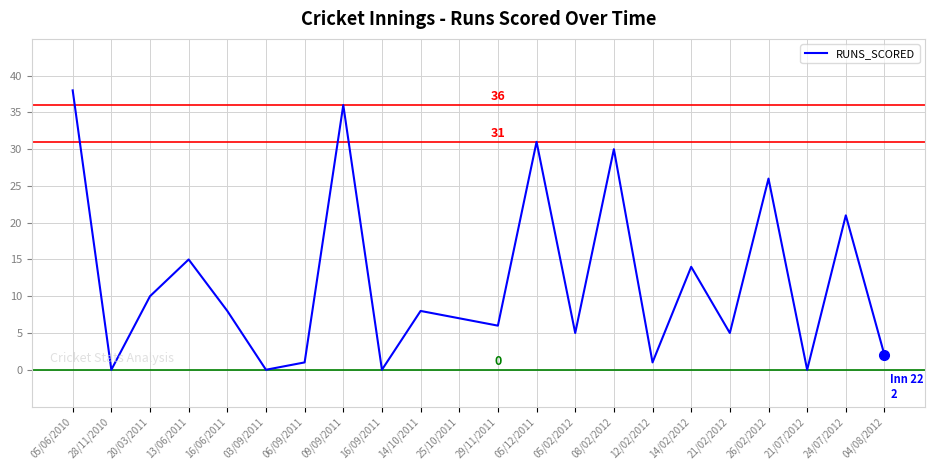

What position from the right is 24/07/2012?

2